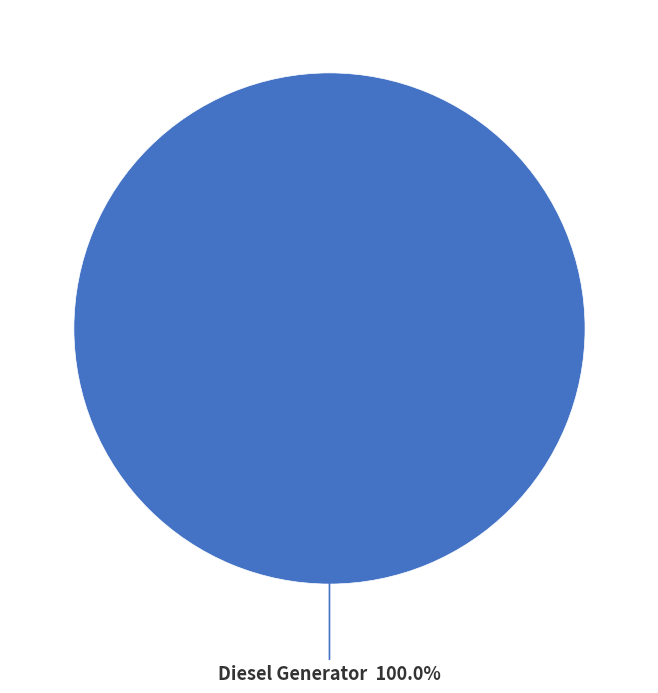

Is there any slice that represents more than half of the pie?

Yes